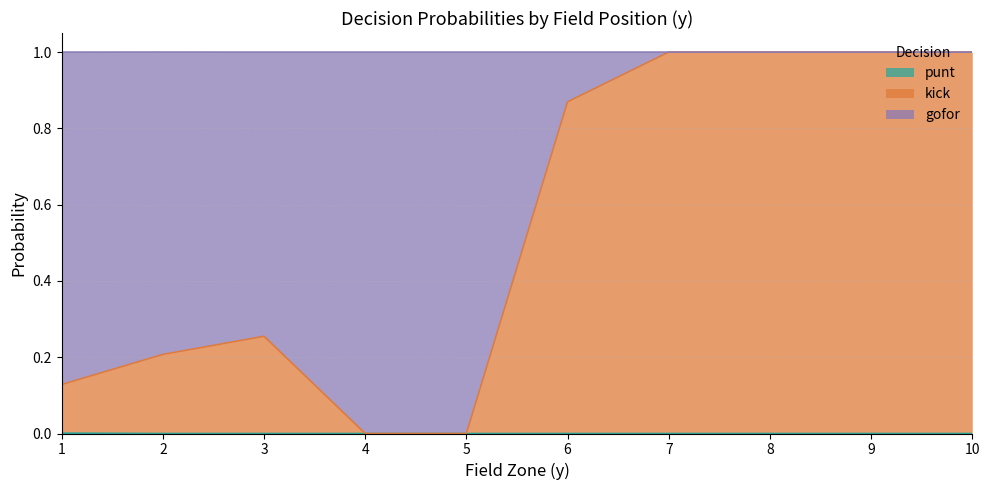

What is the total value across all series at 7?

1.0